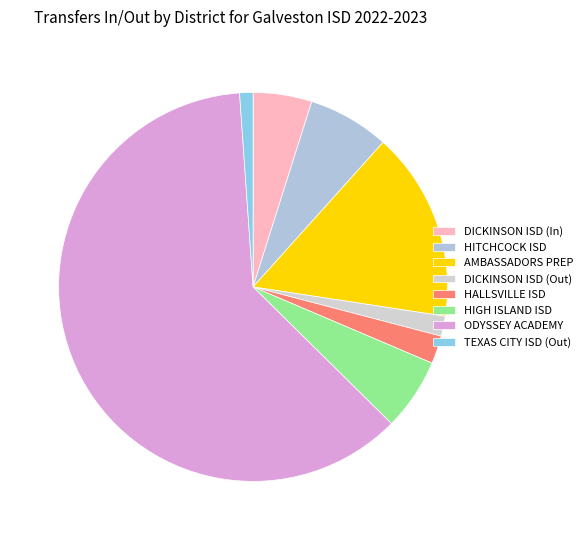

How many slices are in this pie chart?

8